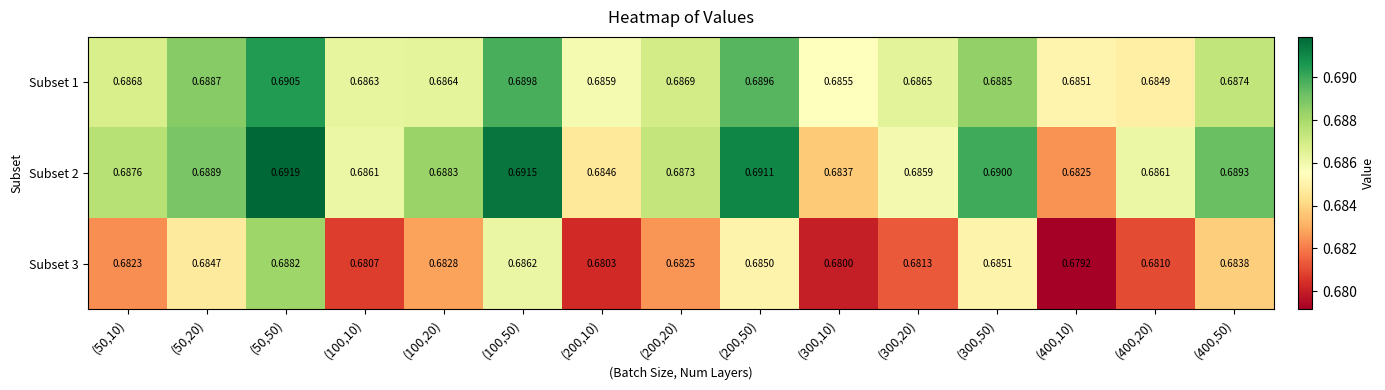

Is the value of Subset 2 at (200,10) greater than the value of Subset 3 at (200,10)?

Yes